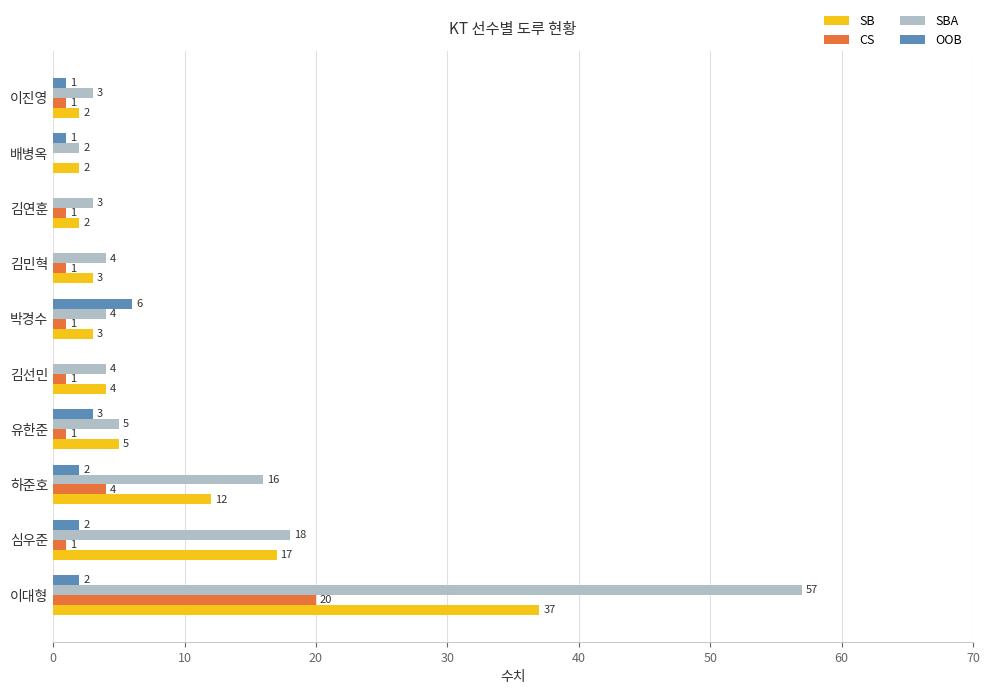

Where is OOB nearest to the value 3?

유한준